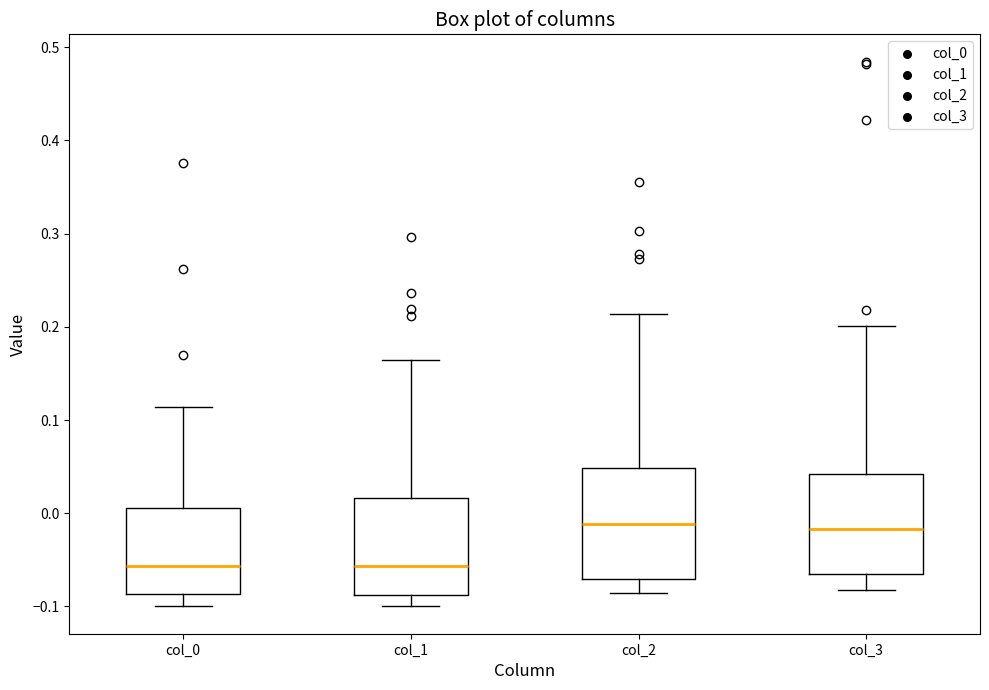

Which box is the tallest, from its lower edge to its upper edge?

col_2